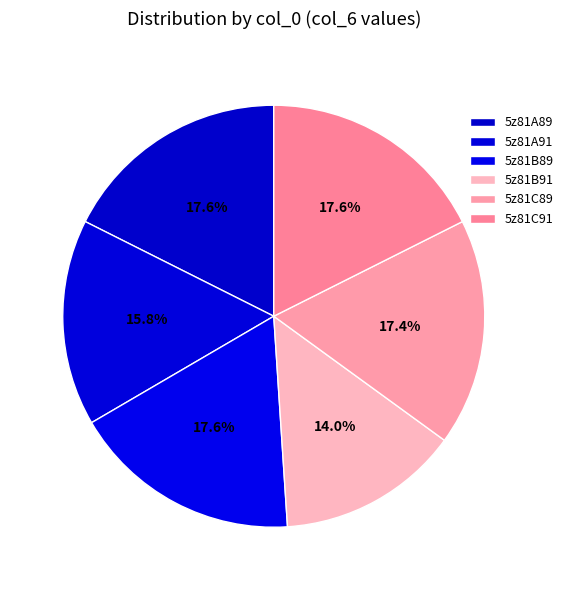

How many segments does this pie chart have?

6